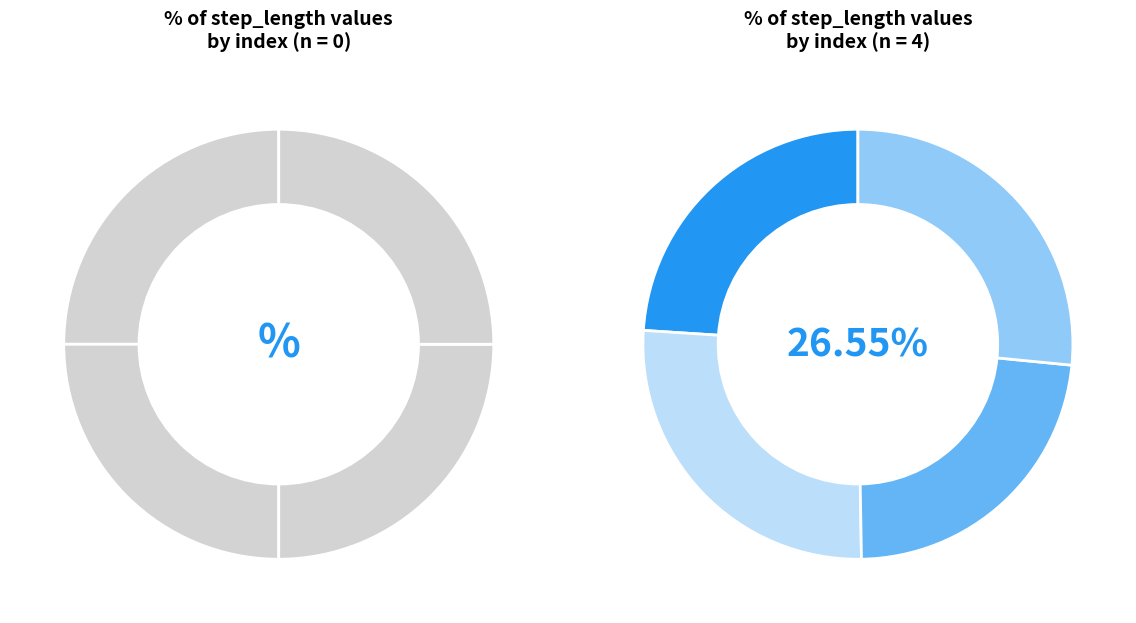

True or false: 1 accounts for 36% of the total.

False